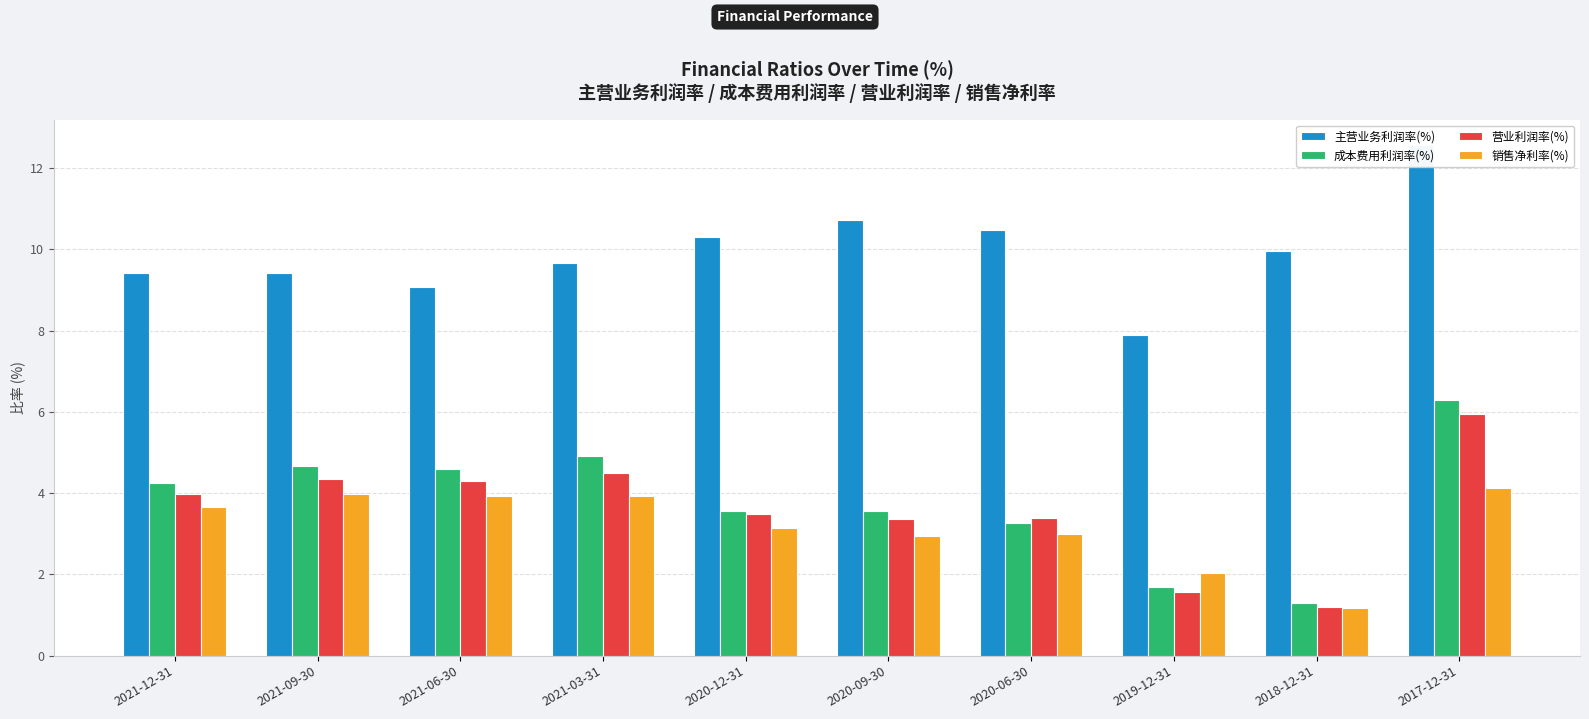

Does the chart contain any negative values?

No